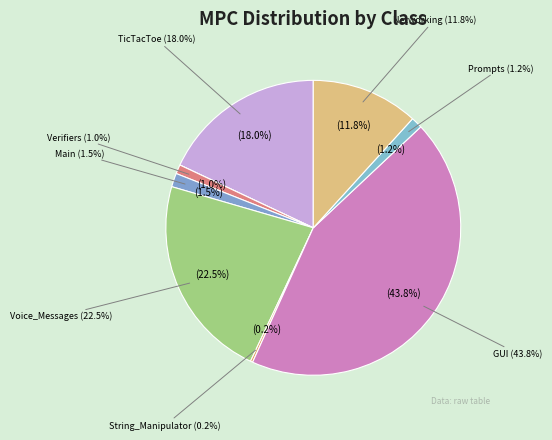

What percentage is the Prompts.java slice, to the nearest percent?

1%